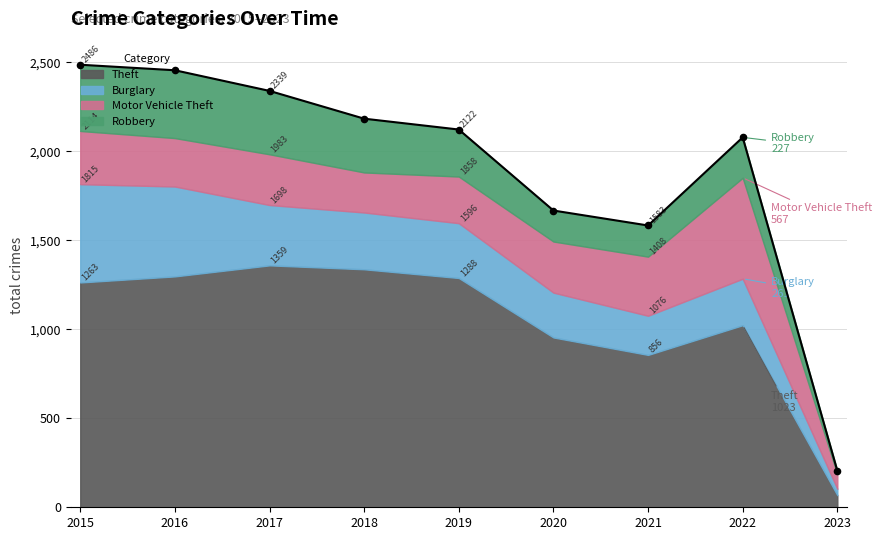

Approximately how many times larger is the value at 2021 compared to 2020?

0.9